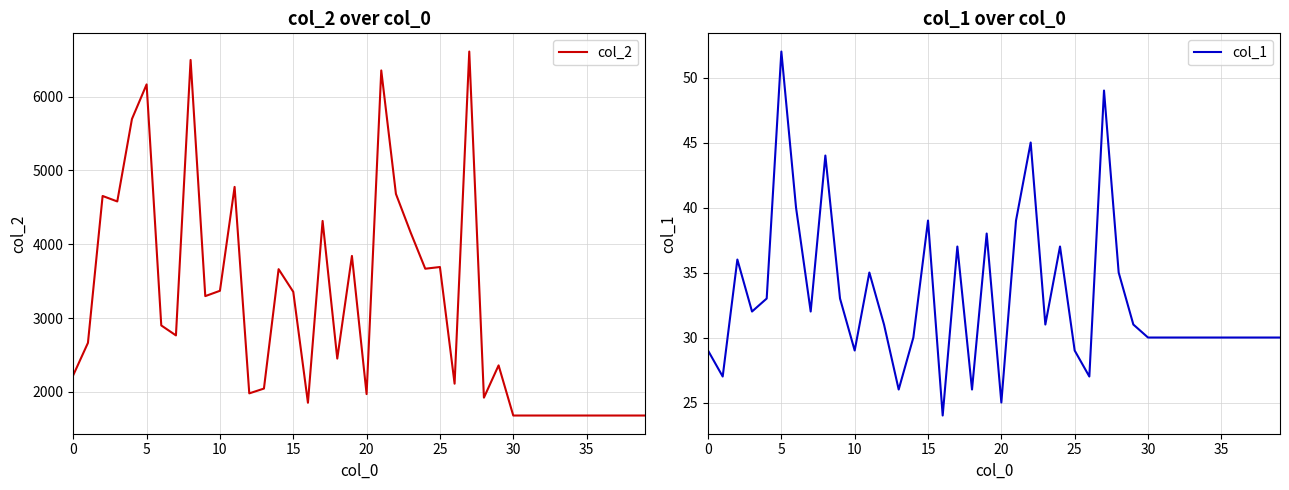

Is it true that col_1 equals 29 at 10?

True